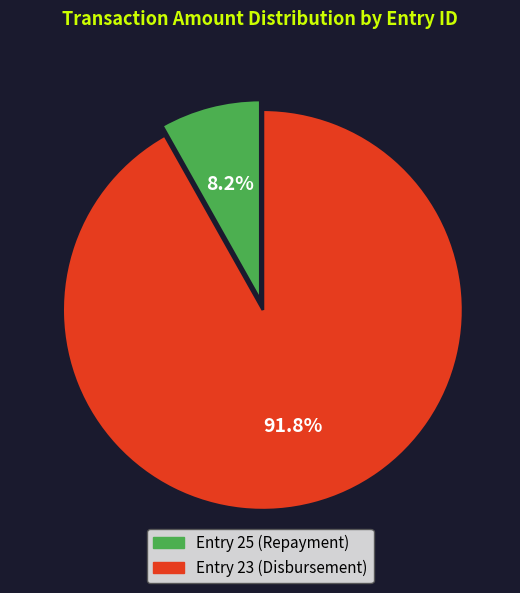

Is there a majority slice in this chart?

Yes